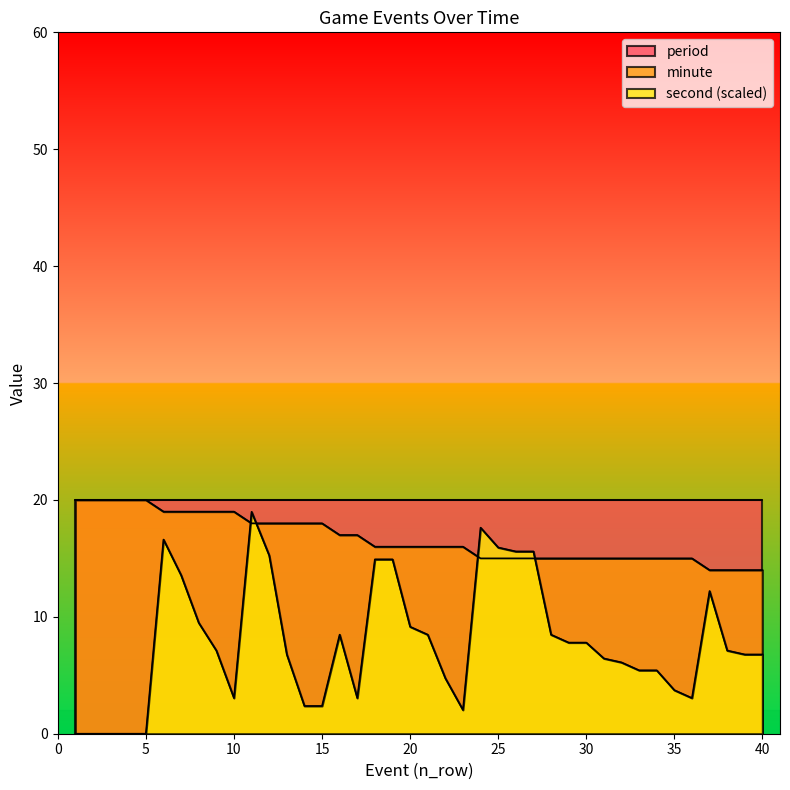

What is the sum of all second values?

313.2